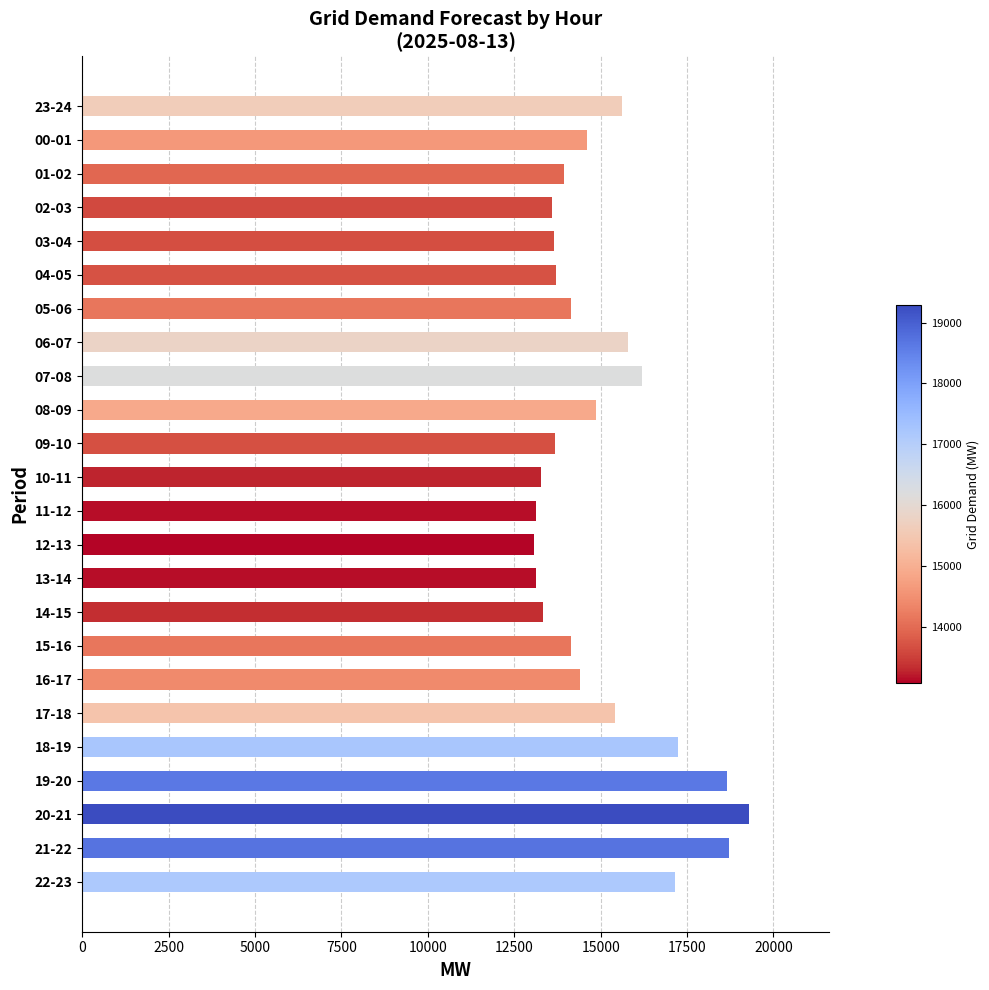

How many values are below 14397?

12